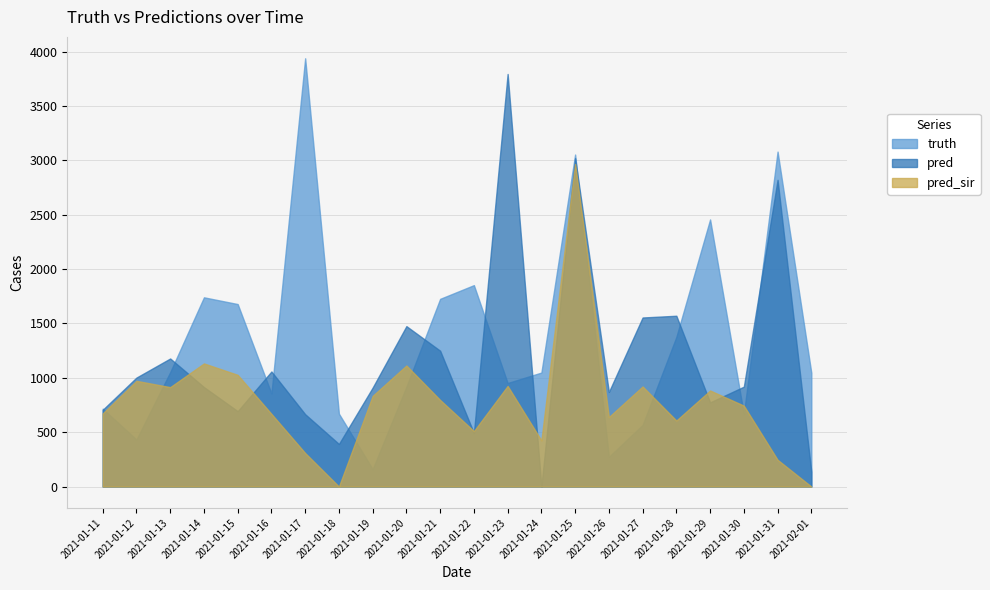

Rank the categories by truth value from highest to lowest.

2021-01-17, 2021-01-31, 2021-01-25, 2021-01-29, 2021-01-22, 2021-01-14, 2021-01-21, 2021-01-15, 2021-01-28, 2021-01-13, 2021-01-24, 2021-02-01, 2021-01-23, 2021-01-20, 2021-01-16, 2021-01-11, 2021-01-18, 2021-01-30, 2021-01-27, 2021-01-12, 2021-01-26, 2021-01-19